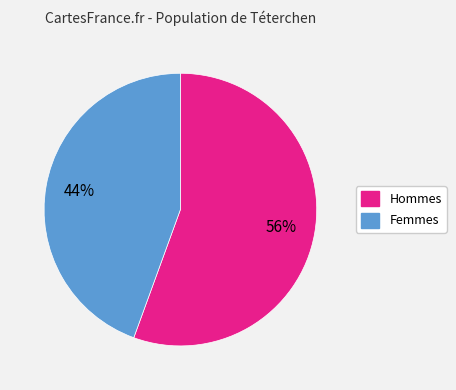

Is there a majority slice in this chart?

Yes